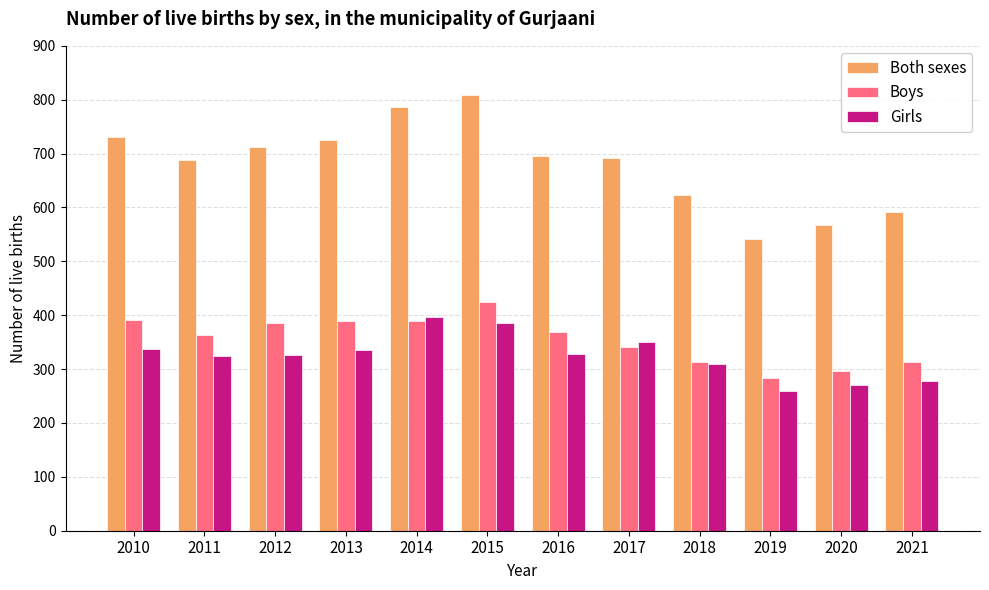

What is the average value of the Girls series?

325